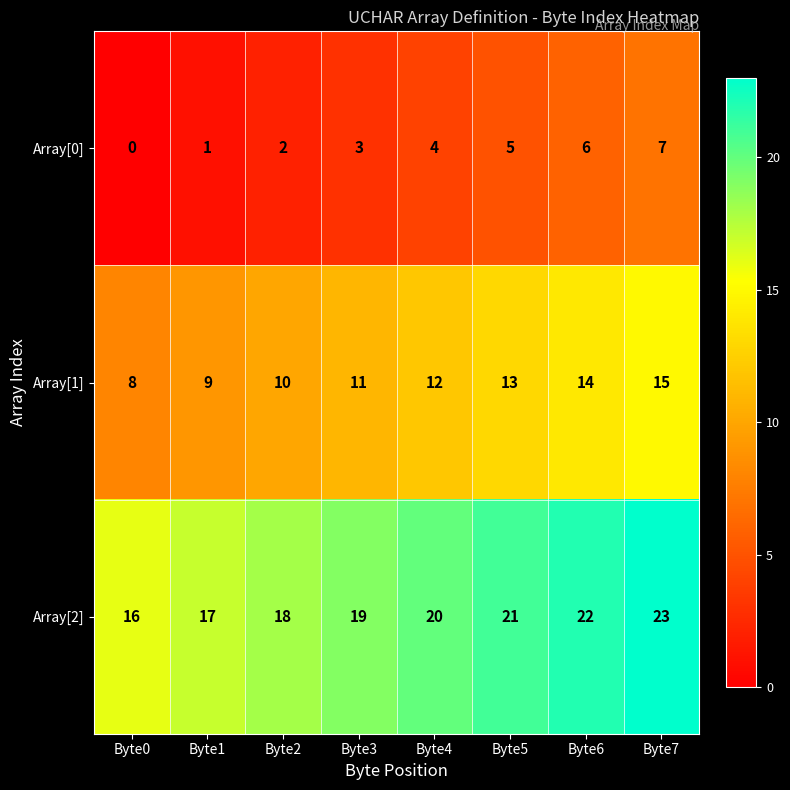

What is the greatest value displayed?

23